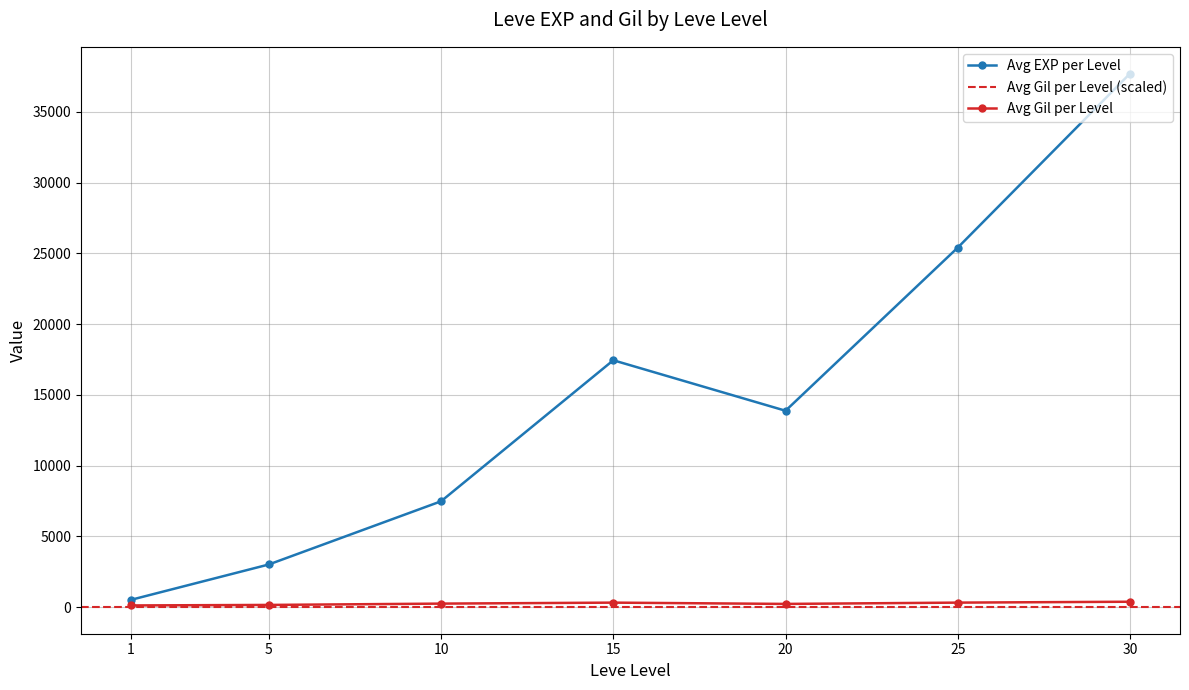

Is the value of Avg EXP per Level at 15 greater than the value of Avg Gil per Level at 15?

Yes